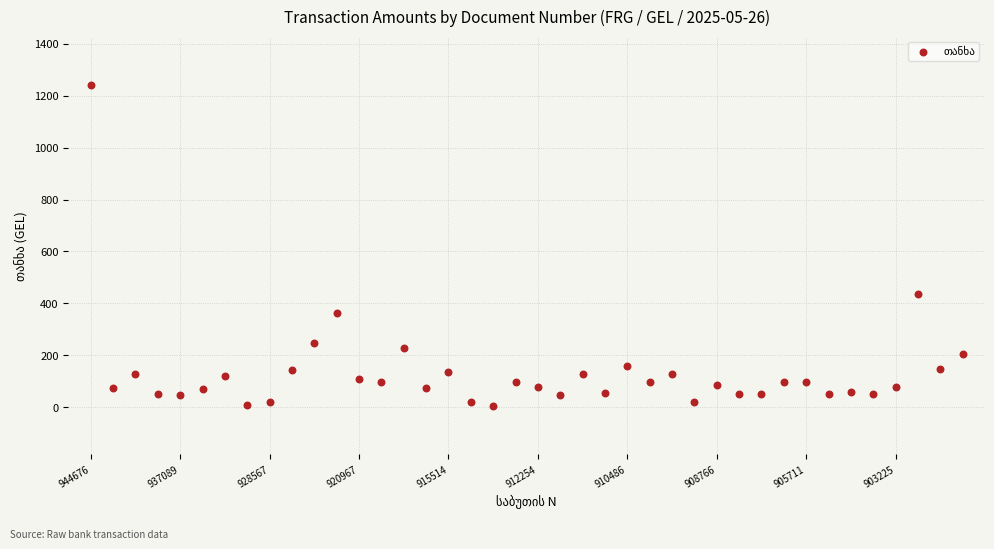

What is the range of Y values (max minus min)?

1237.1